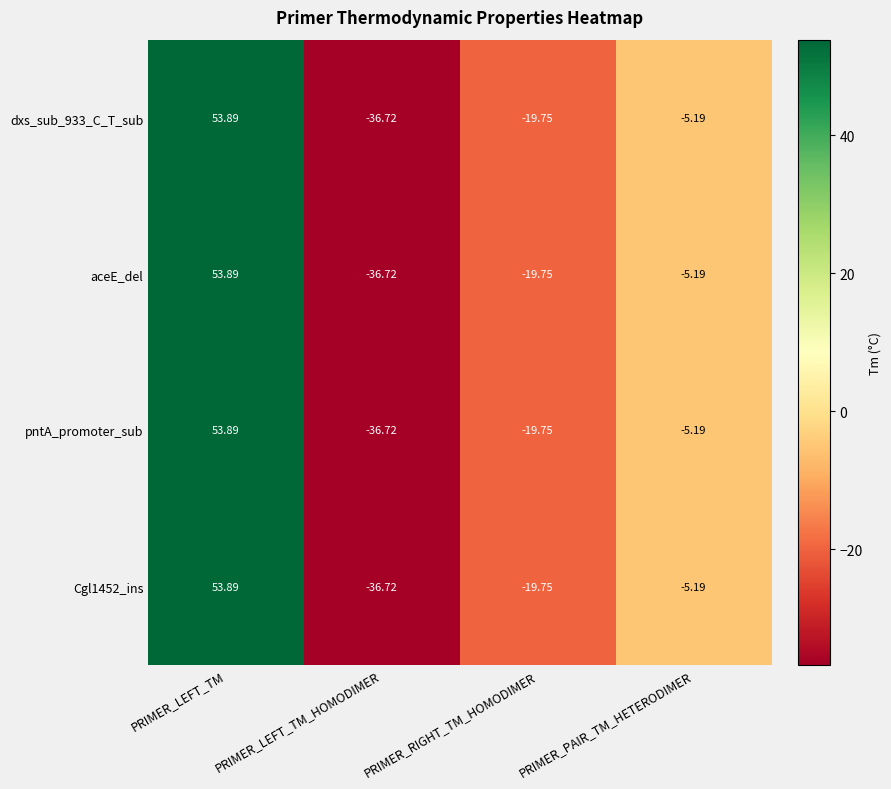

Is the value of pntA_promoter_sub at PRIMER_LEFT_TM greater than the value of dxs_sub_933_C_T_sub at PRIMER_LEFT_TM_HOMODIMER?

Yes